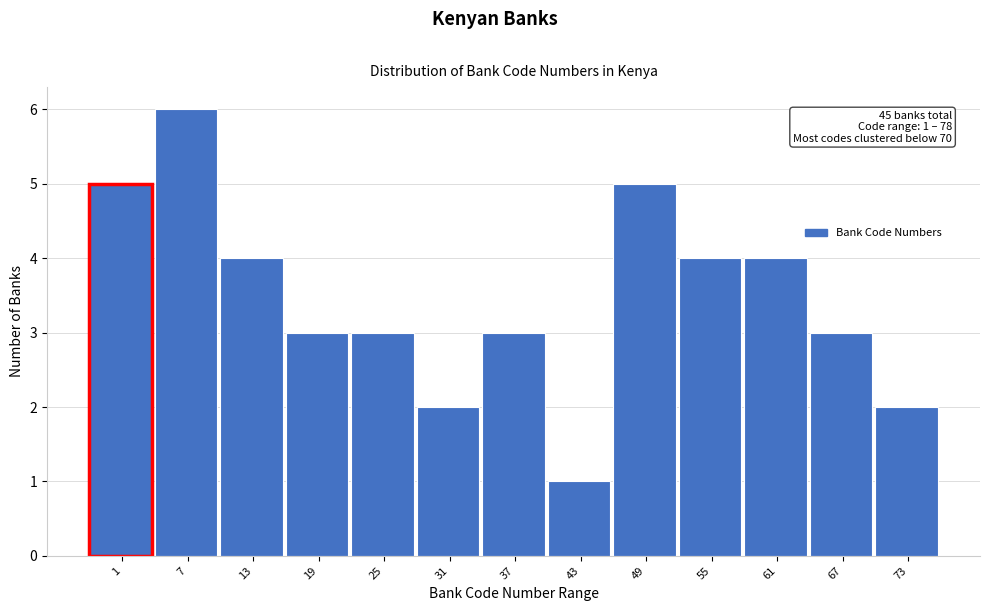

Reading left to right, extract all data points from this chart.

1=5	7=6	13=4	19=3	25=3	31=2	37=3	43=1	49=5	55=4	61=4	67=3	73=2